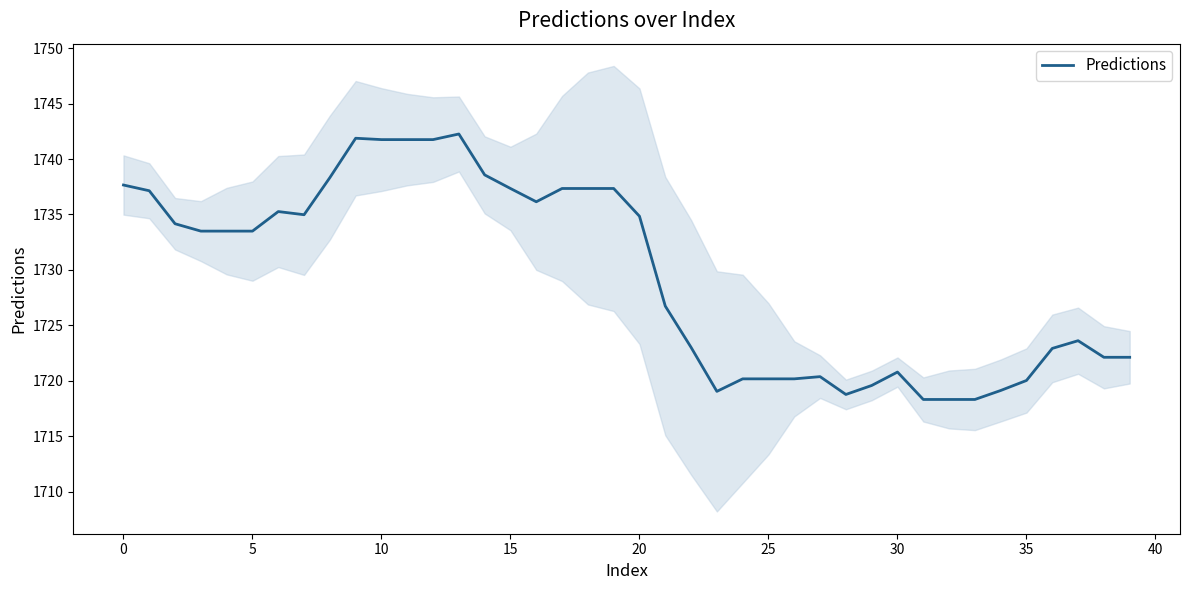

Approximately how many times larger is the value at 18 compared to 23?

1.0